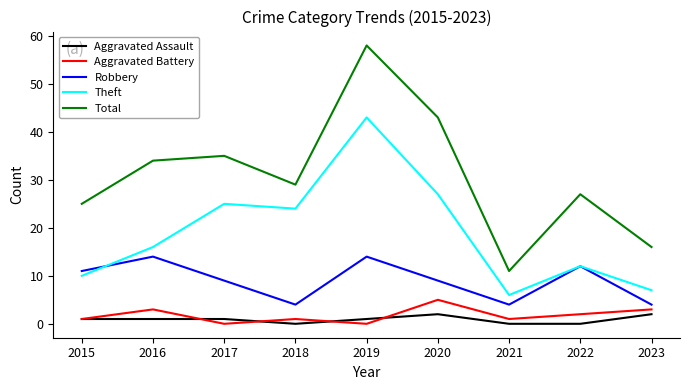

How many Robbery values are between 4 and 12?

7